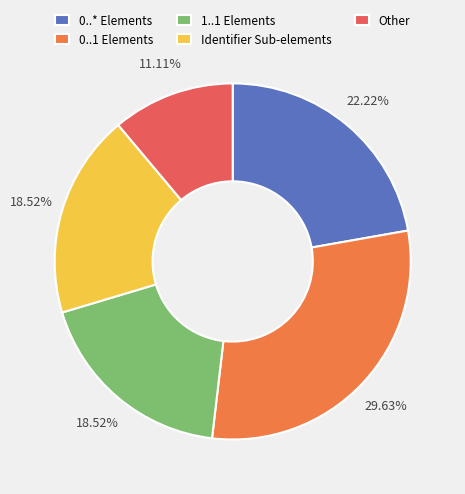

Is there a majority slice in this chart?

No